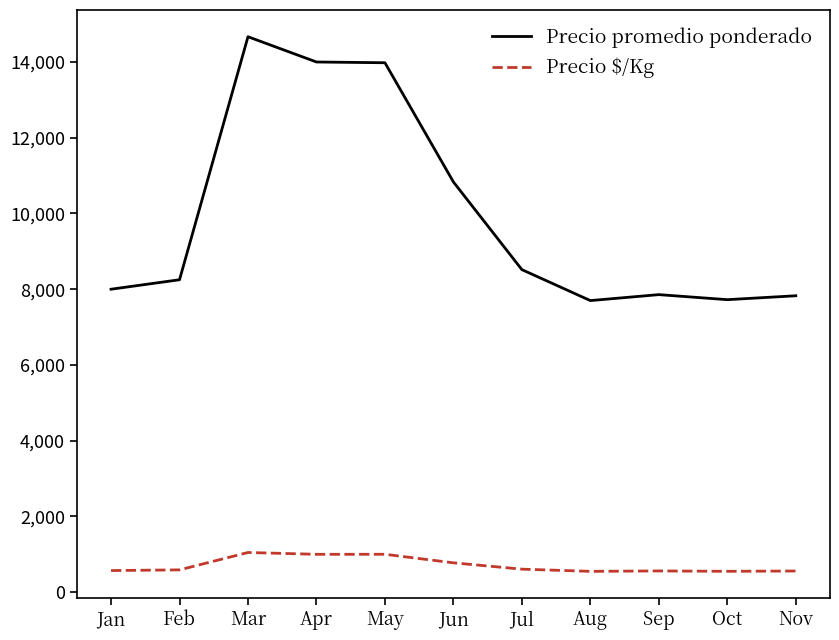

The value of Precio $/Kg at Feb is 589. True or false?

True